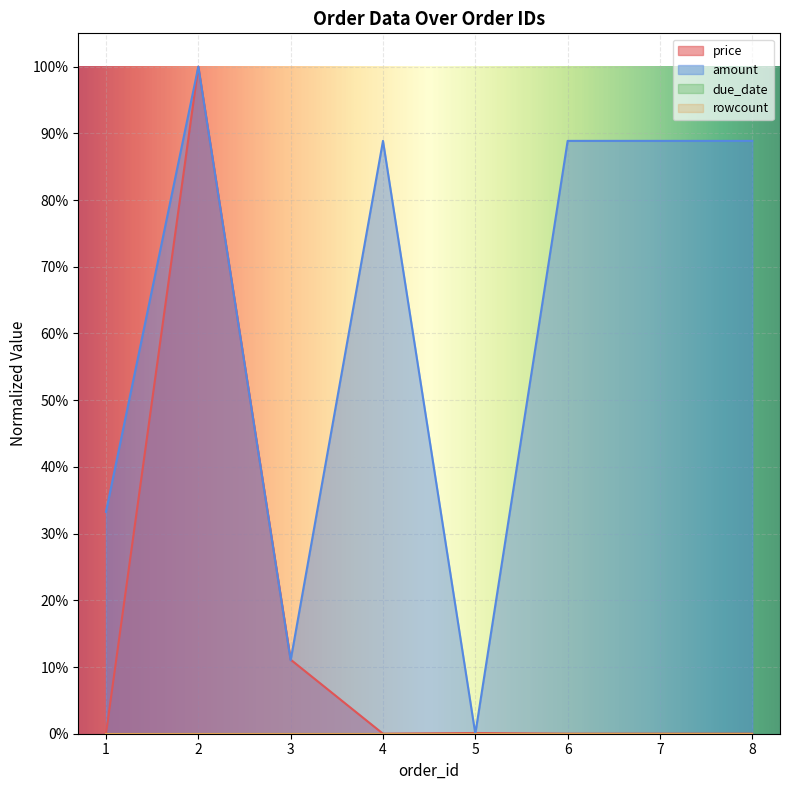

Between which two adjacent categories do amount and price first intersect?

3 and 4